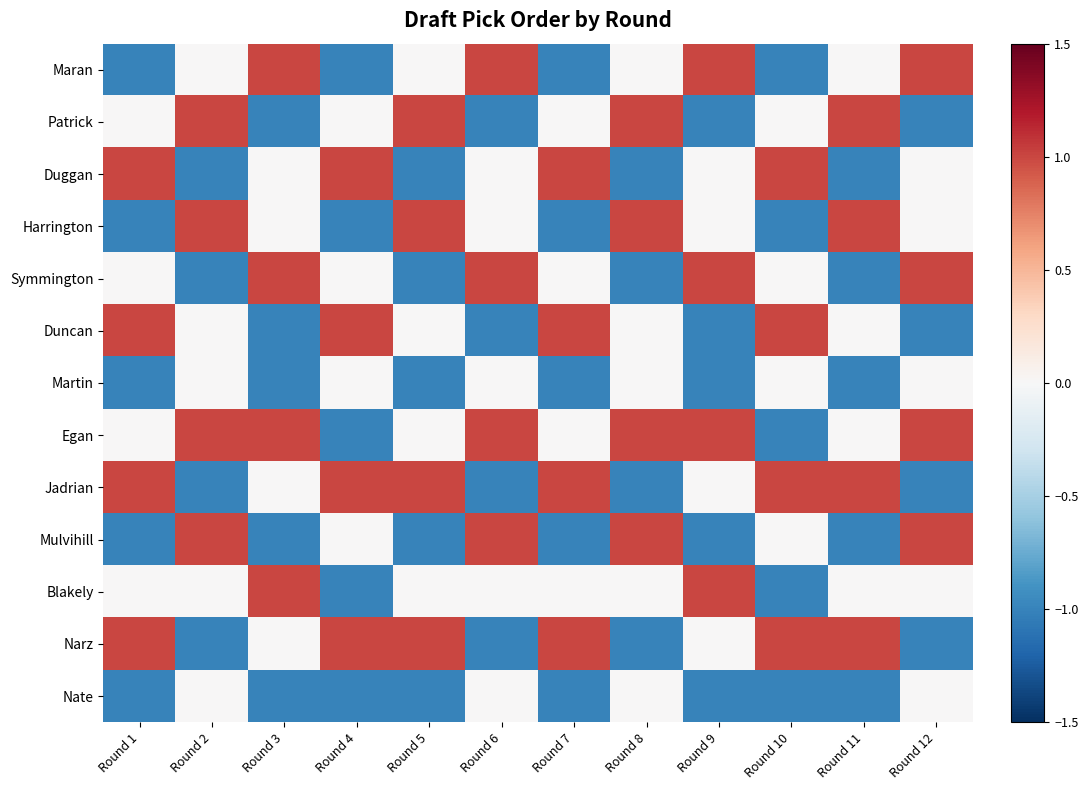

What is the greatest value displayed?

1